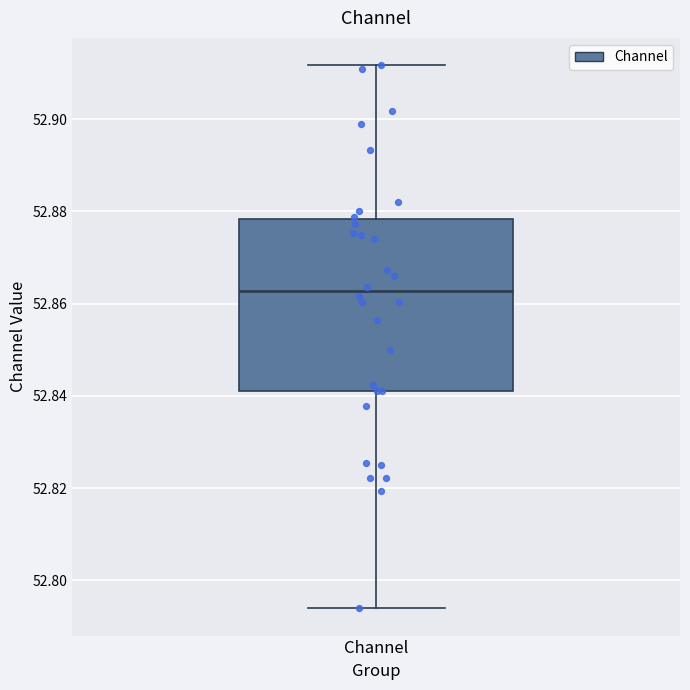

Where is the lower edge of the box for Channel on the y-axis? The values are not printed on the chart, so give them approximately, as read against the axis.

52.842